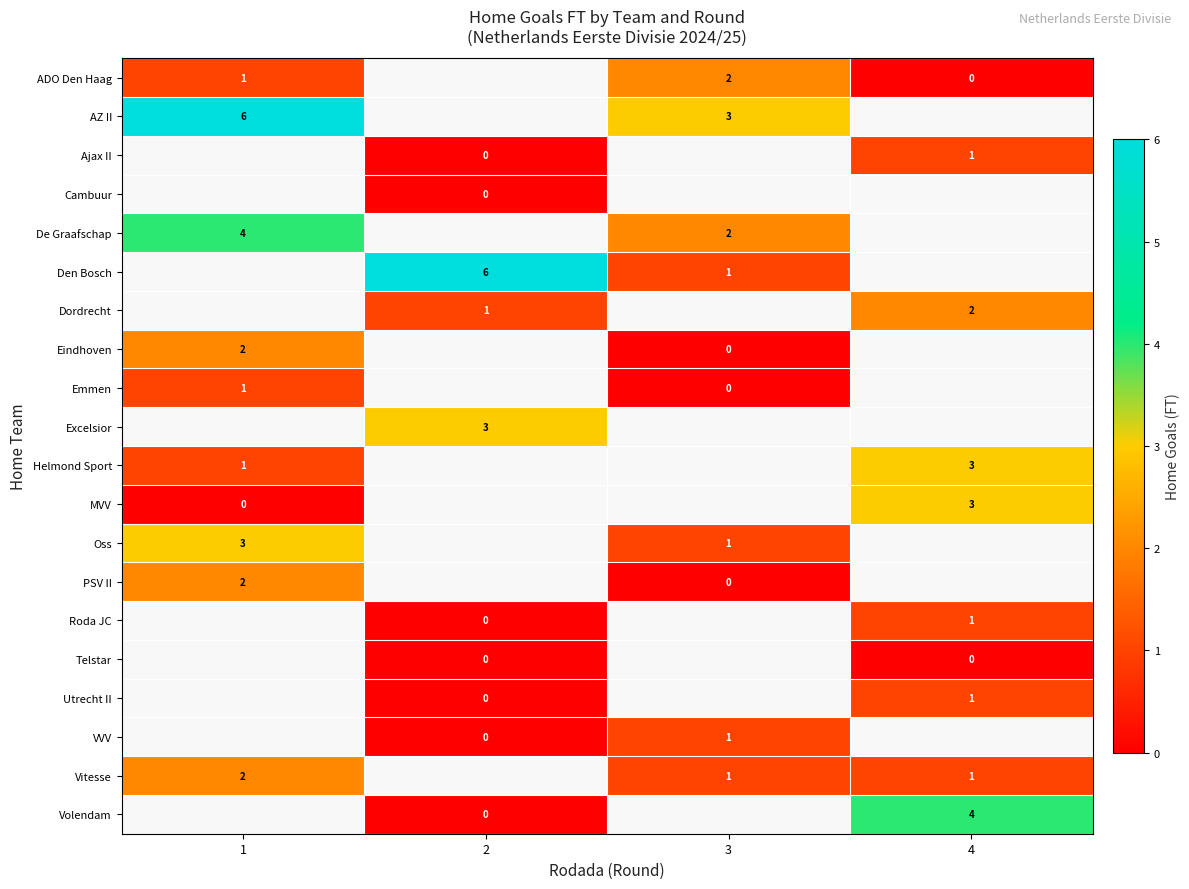

Is it true that Excelsior equals 3 at 2?

True